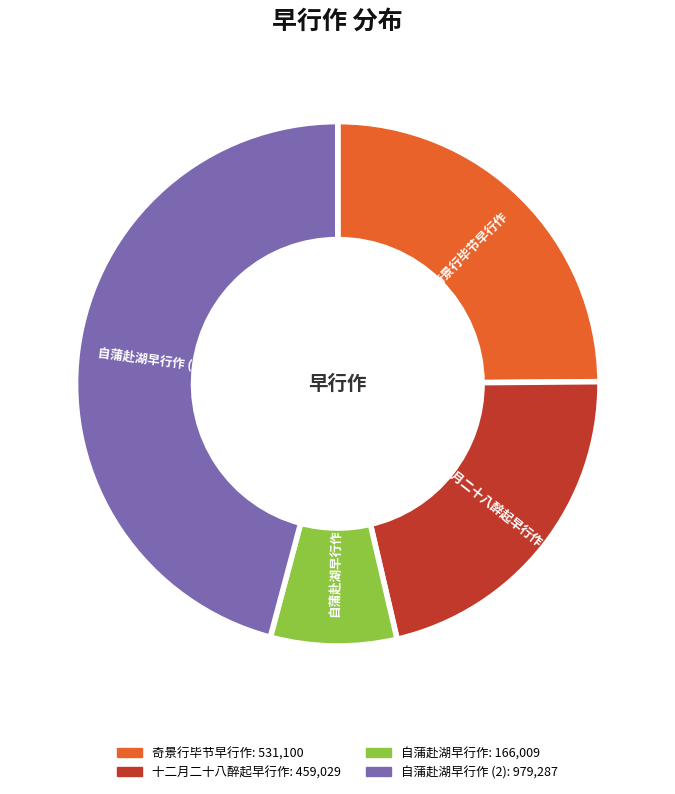

Does any single category account for the majority?

No